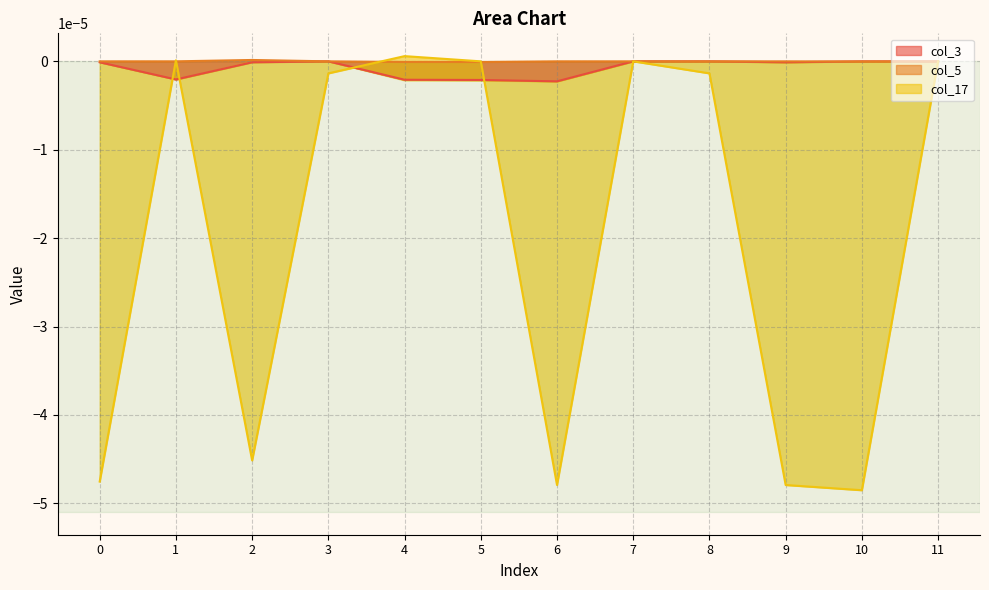

At which label does col_3 reach its peak?

3